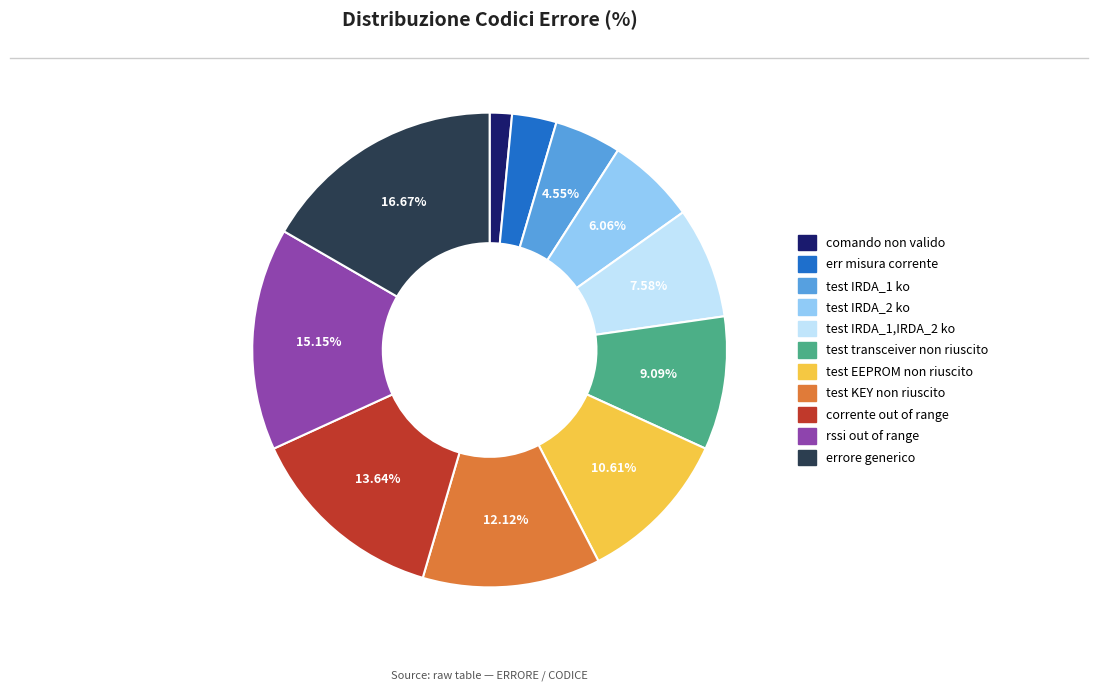

What portion of the pie excludes test EEPROM non riuscito?

89.4%